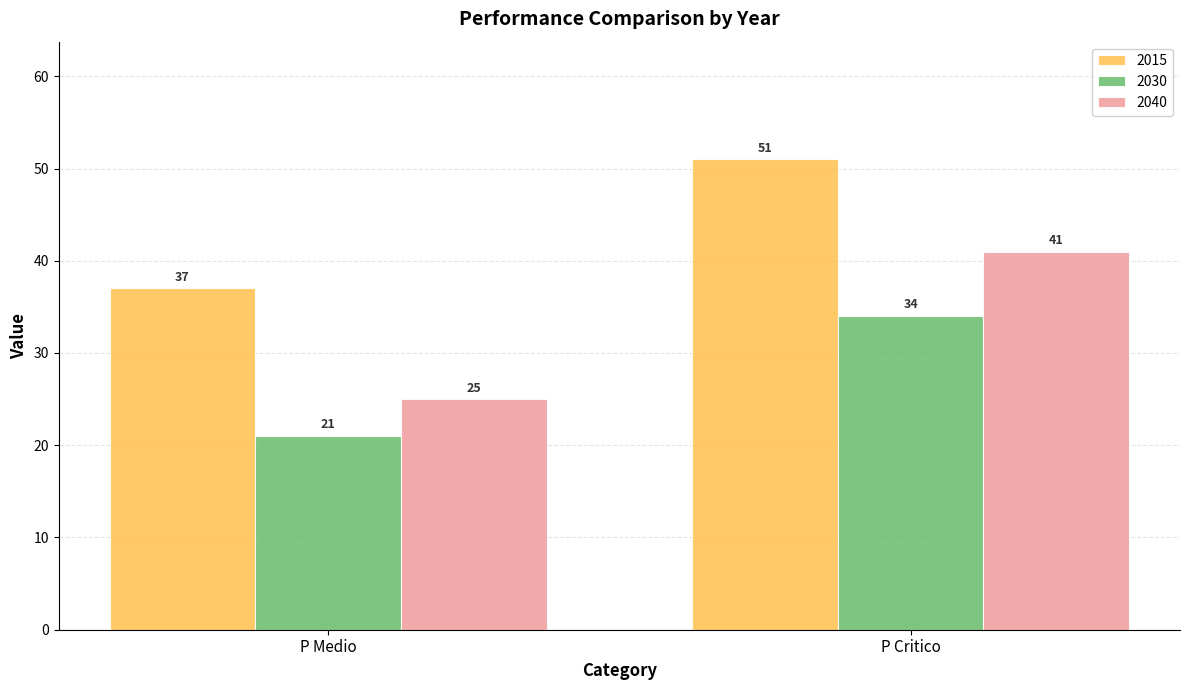

Is it true that 2040 equals 45 at P Medio?

False